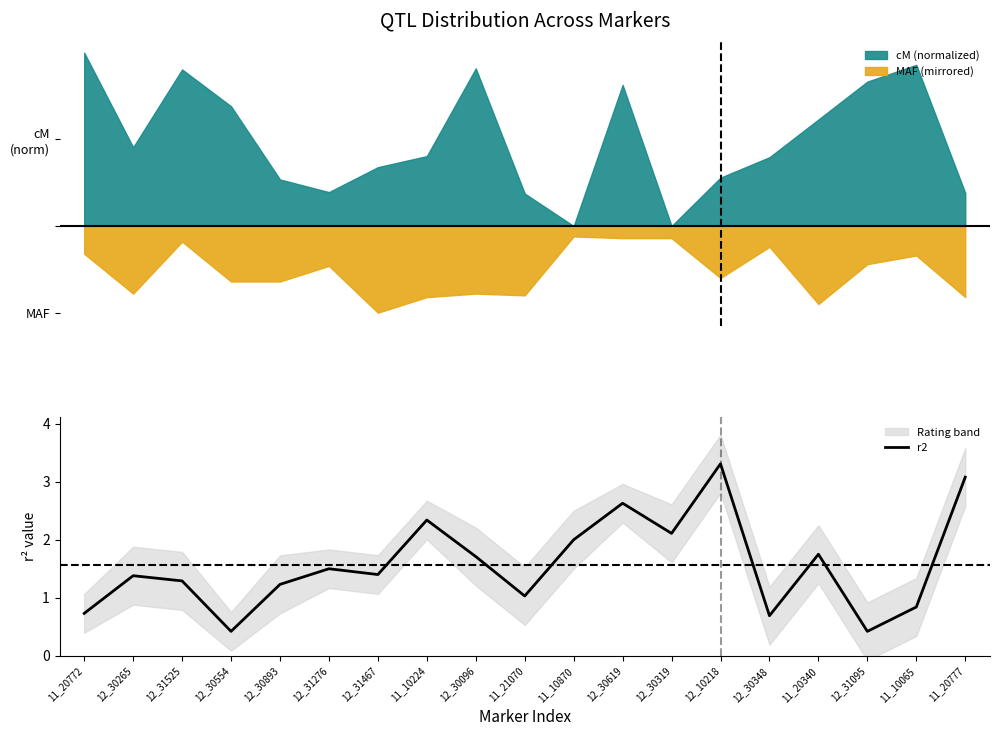

What is the label of the 19th point from the right?

11_20772